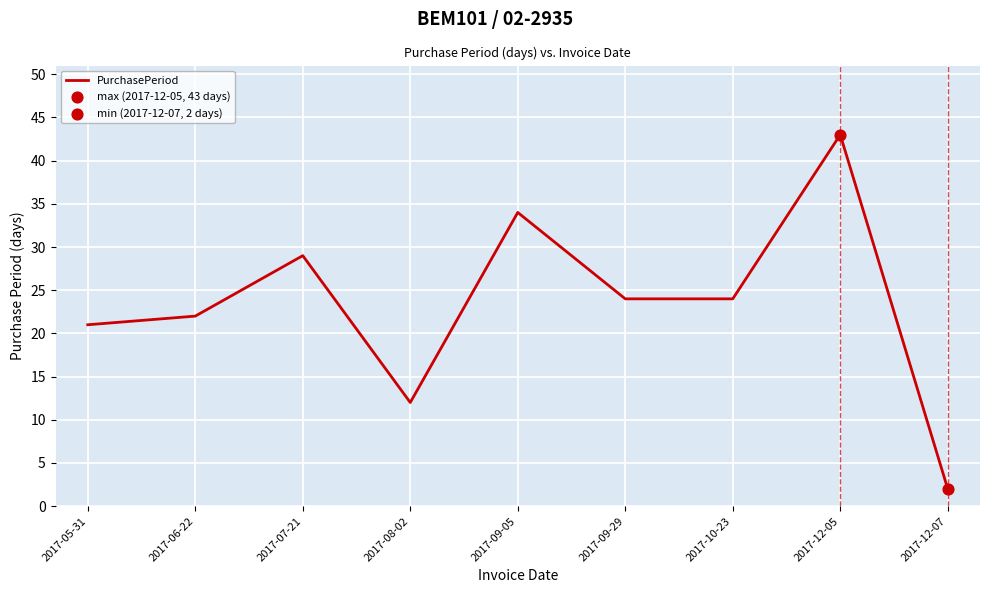

What is the change in value from 2017-07-21 to 2017-08-02?

-17